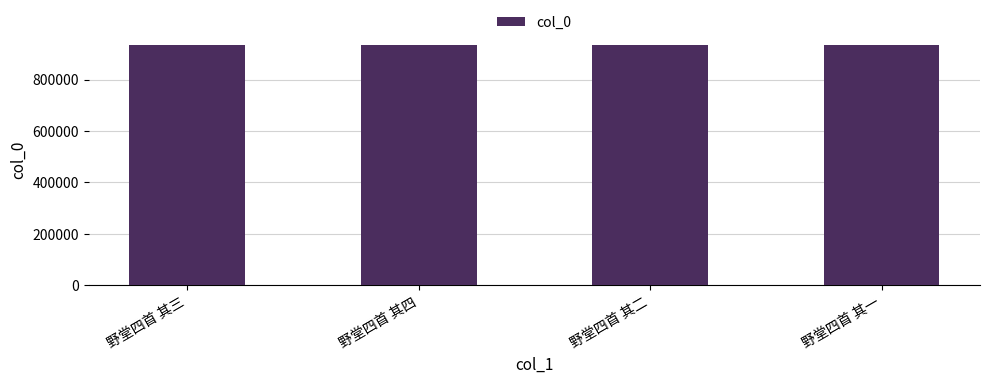

What is the ratio of the value at 野堂四首 其一 to the value at 野堂四首 其三?

1.0